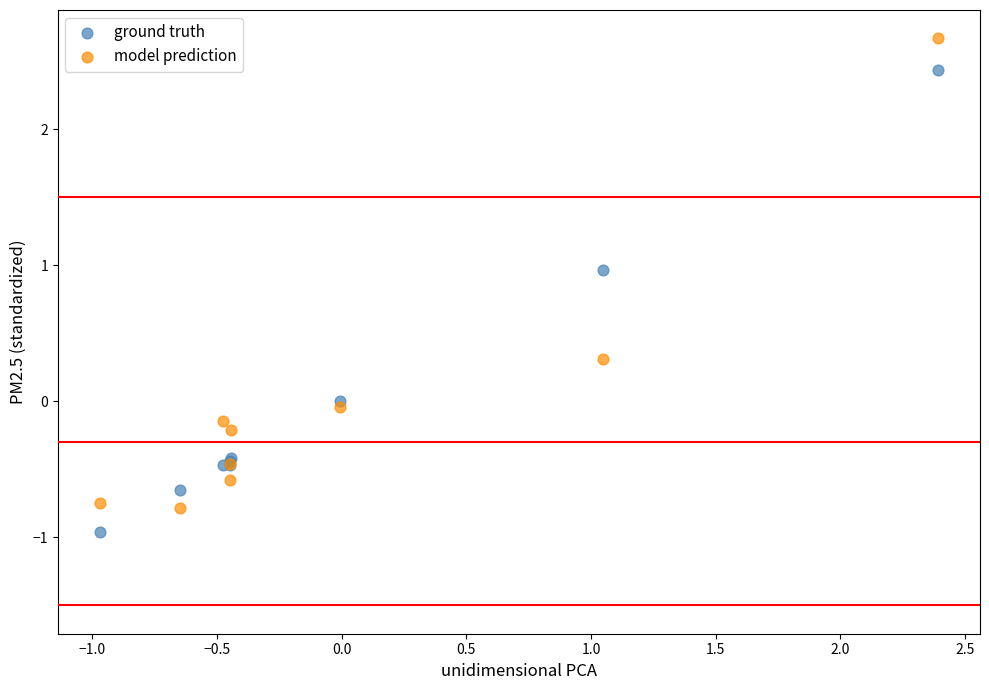

What is the X range (max minus min) for the scatter plot?

3.4